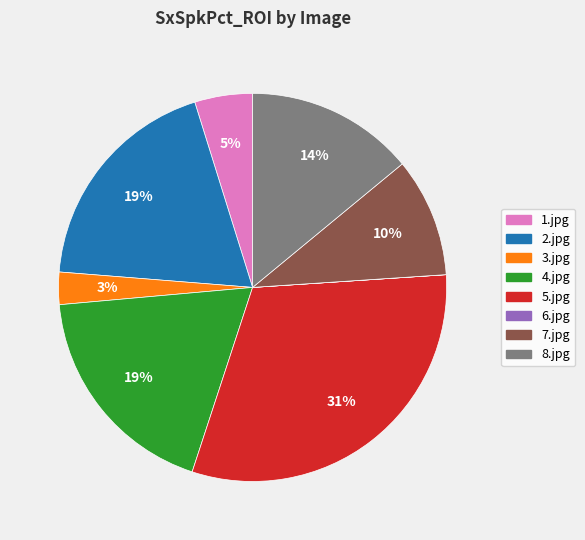

To the nearest percent, what portion does 7.jpg represent?

10%